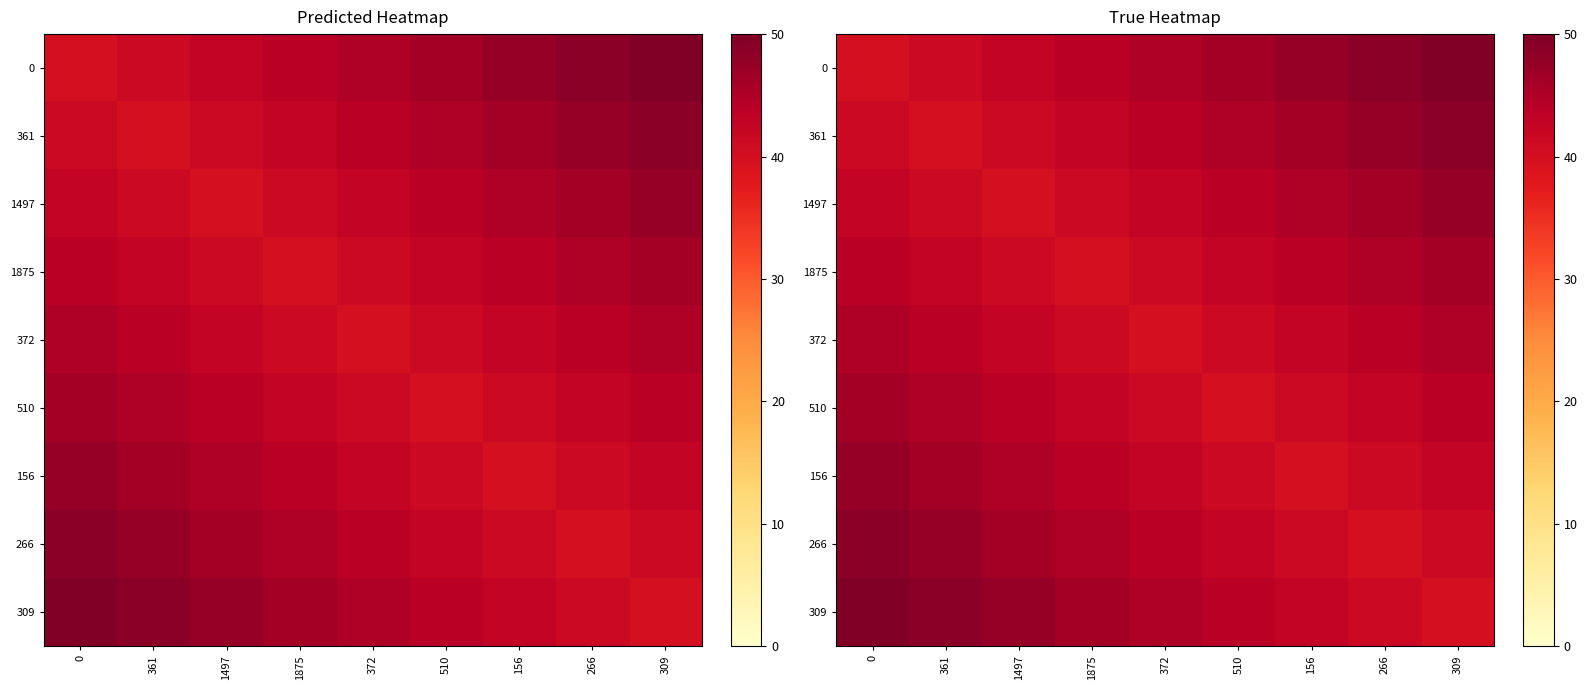

List the labels in order of 309 value, largest first.

0, 361, 1497, 1875, 372, 510, 156, 266, 309